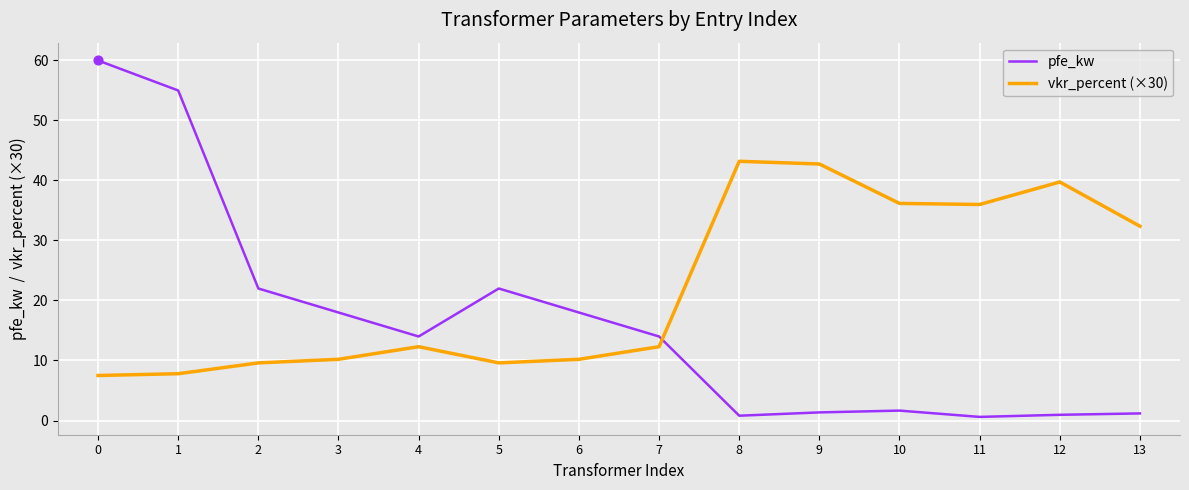

Which series has the largest range (max minus min)?

pfe_kw